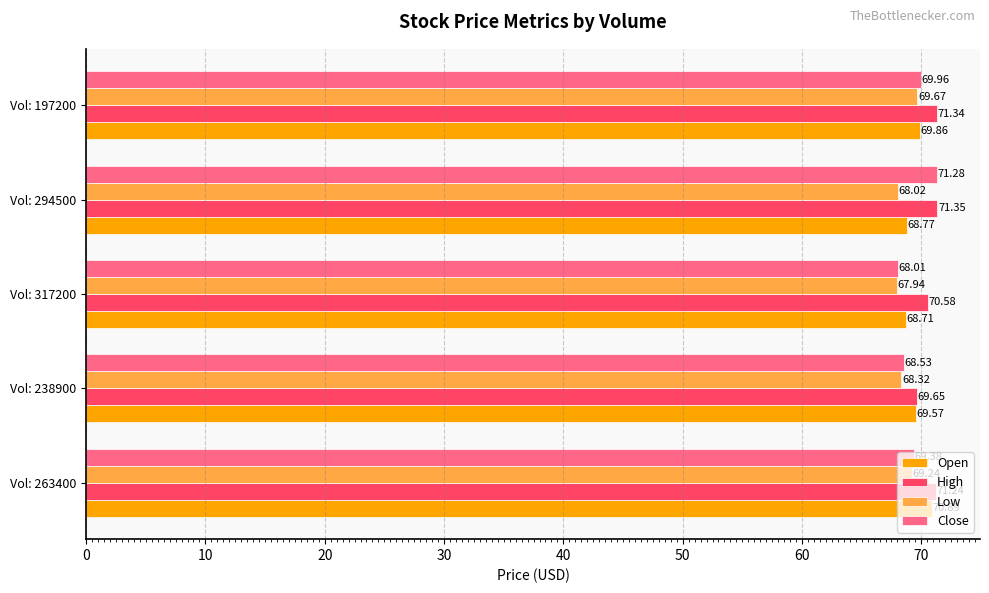

Between Vol: 263400 and Vol: 294500, which series saw the biggest shift?

Open